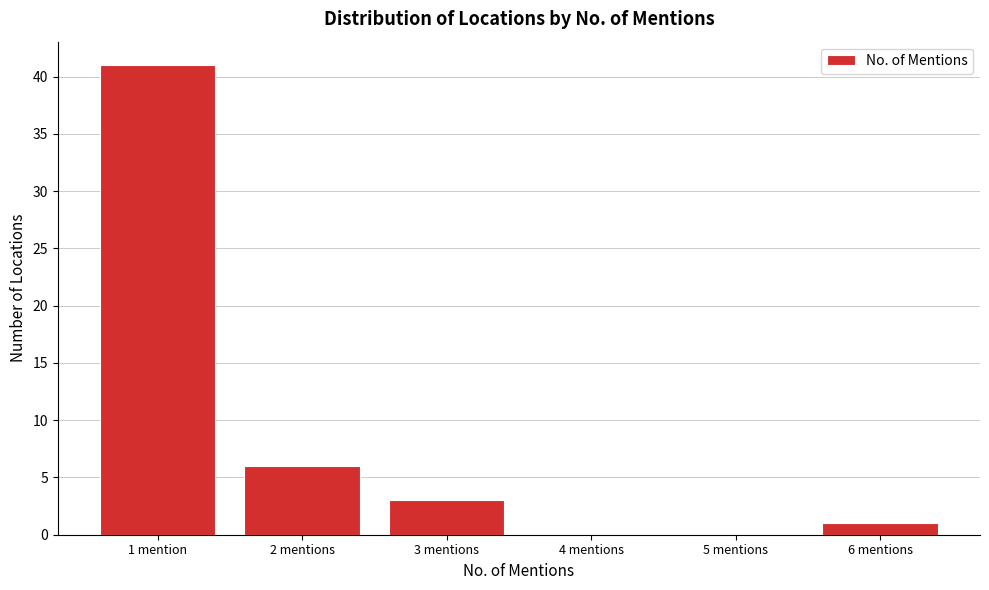

Reading left to right, transcribe all the data shown in this chart.

1 mention=41	2 mentions=6	3 mentions=3	4 mentions=0	5 mentions=0	6 mentions=1